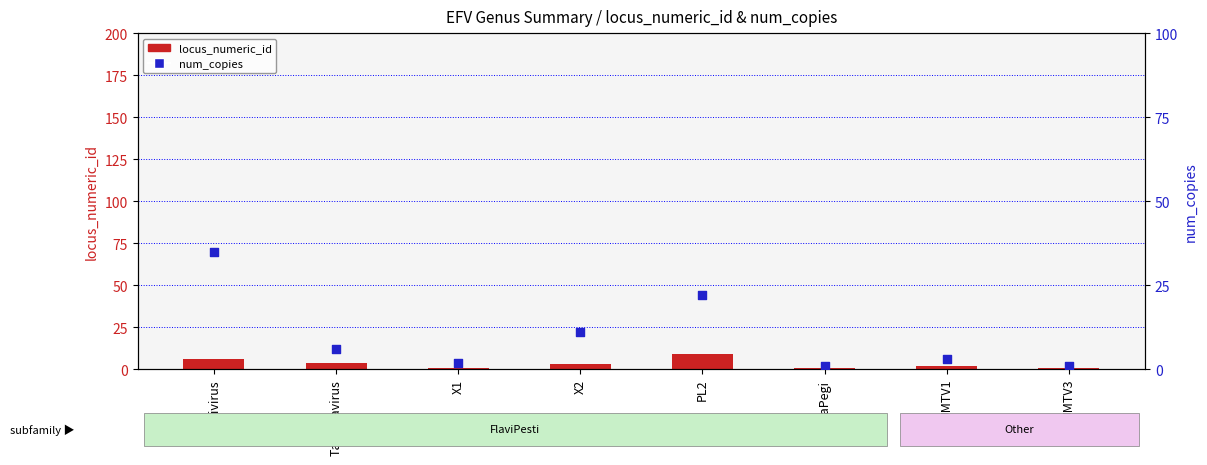

Which series contains the highest Y value?

num_copies